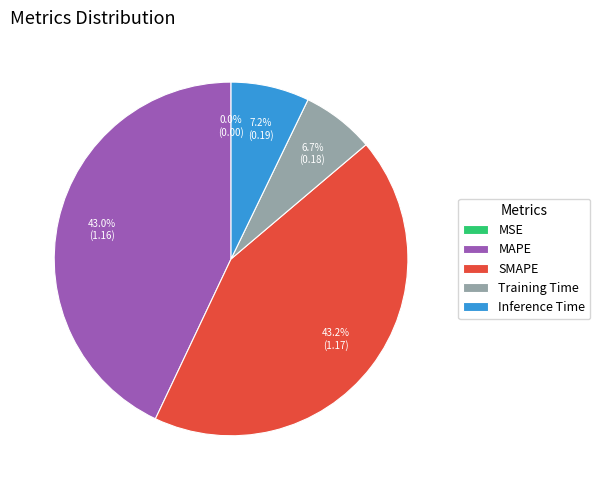

Does Inference Time represent more than half of the total?

No